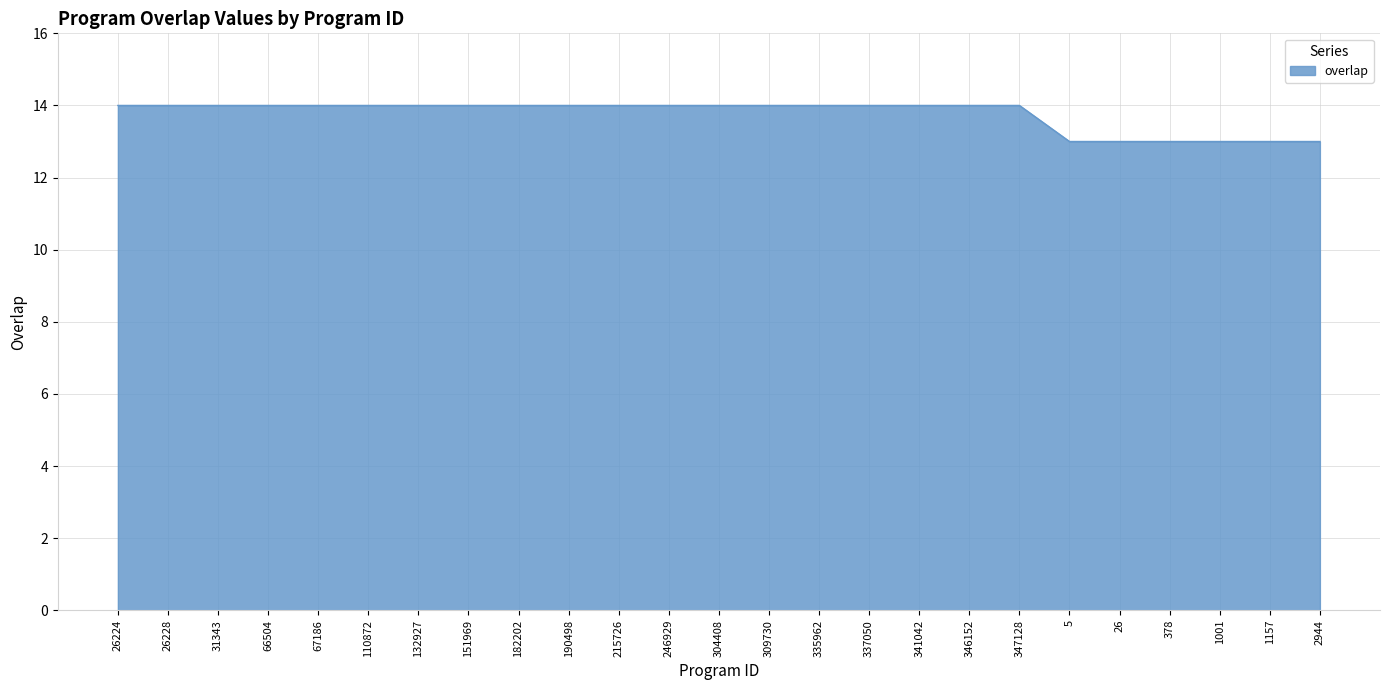

Count the number of data series in this chart.

1